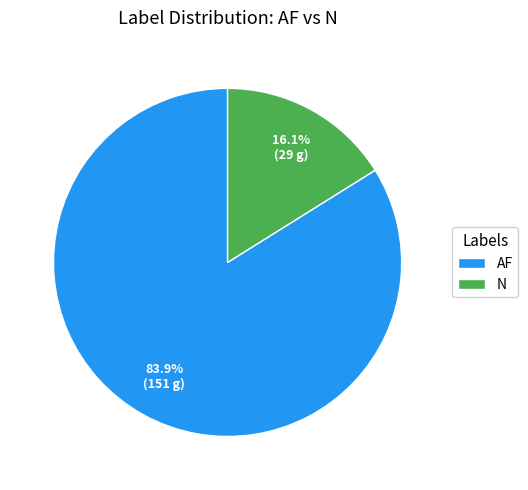

To the nearest percent, what is the difference between the AF and N slice percentages?

68%